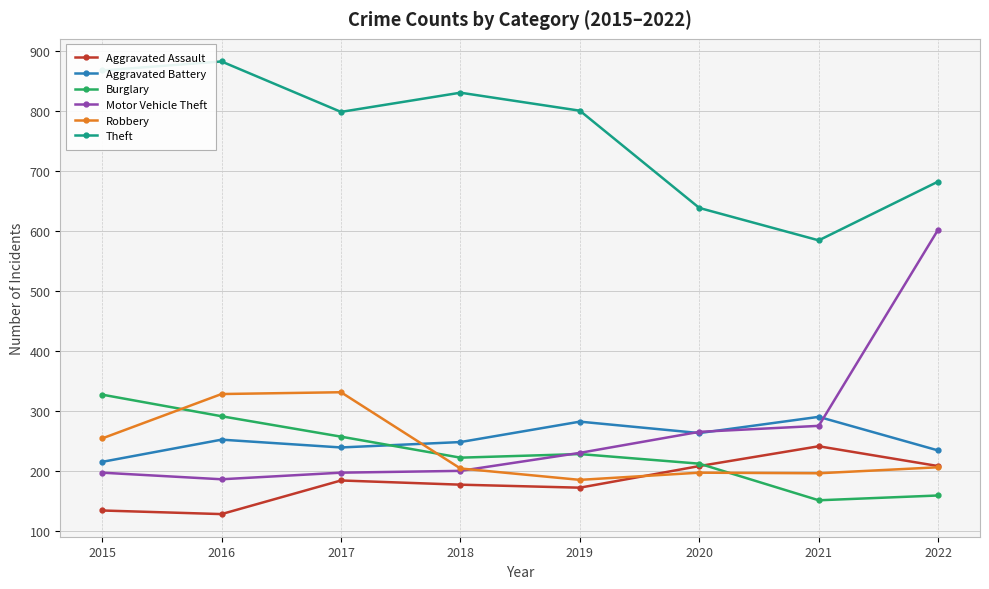

What is the difference between the highest and lowest values at 2017?

614